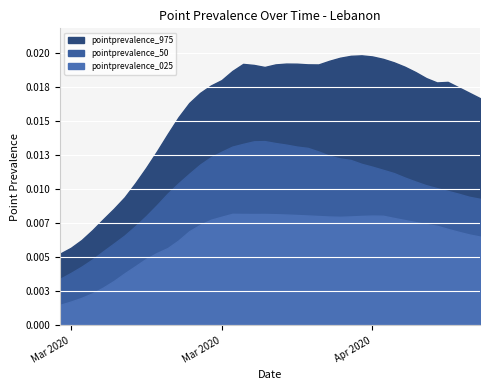

The value of pointprevalence_50 at 2020-03-26 is 0.0. True or false?

False